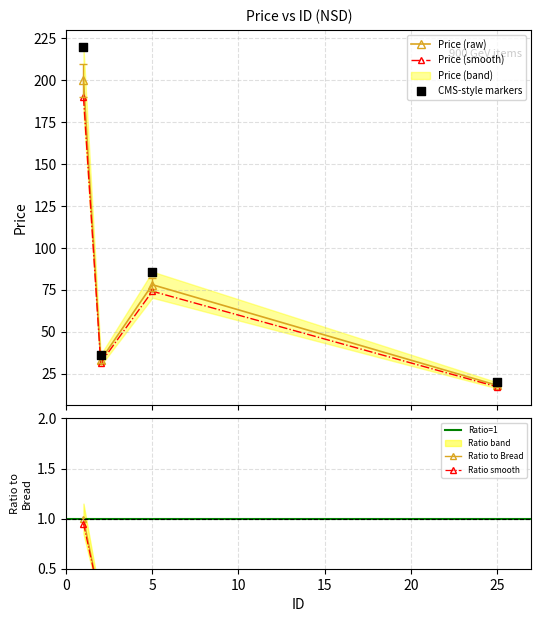

What is the change in value from 2 to 25?

-0.1